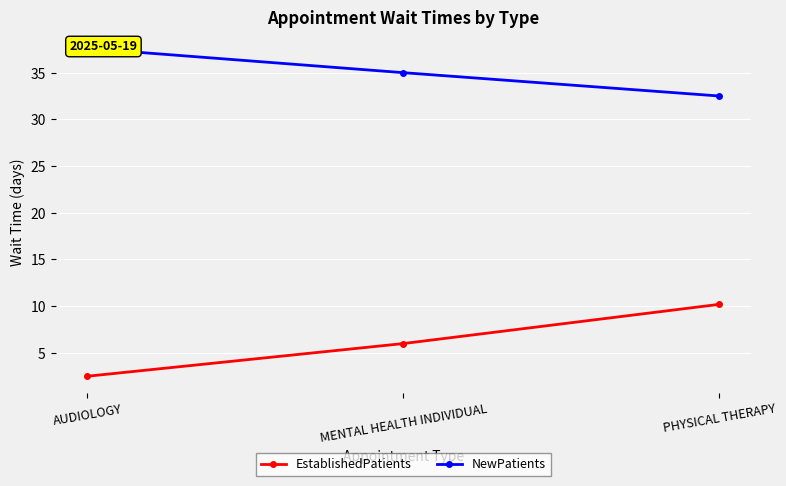

Between MENTAL HEALTH INDIVIDUAL and PHYSICAL THERAPY, which is larger?

PHYSICAL THERAPY